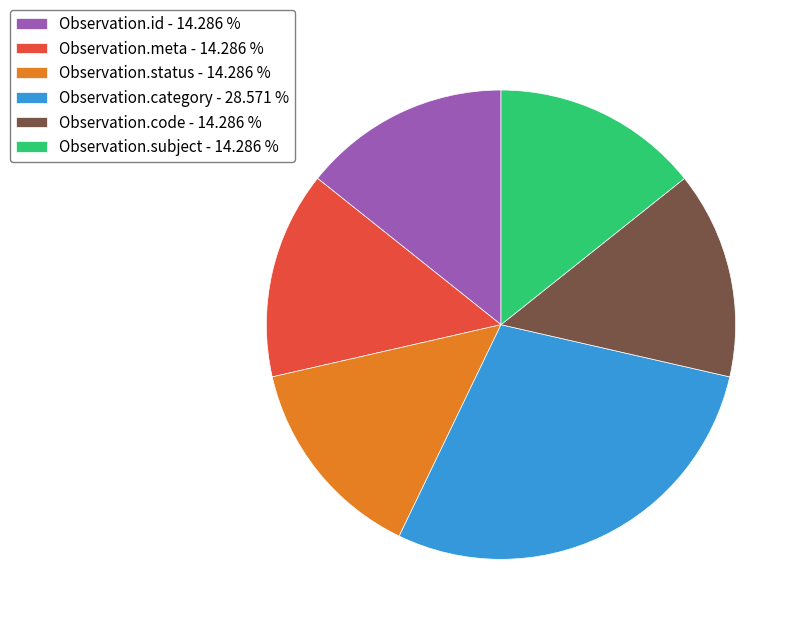

Does Observation.status represent more than half of the total?

No